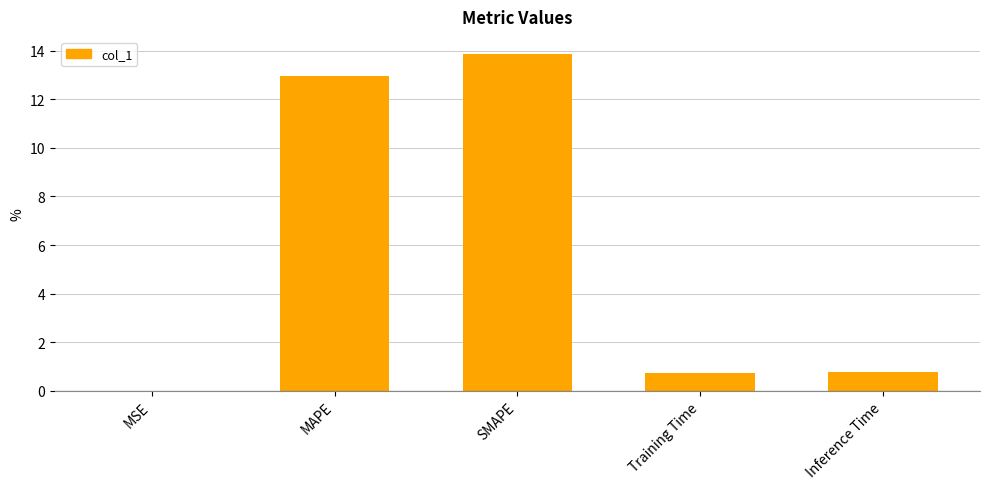

Read the value at Inference Time.

0.8